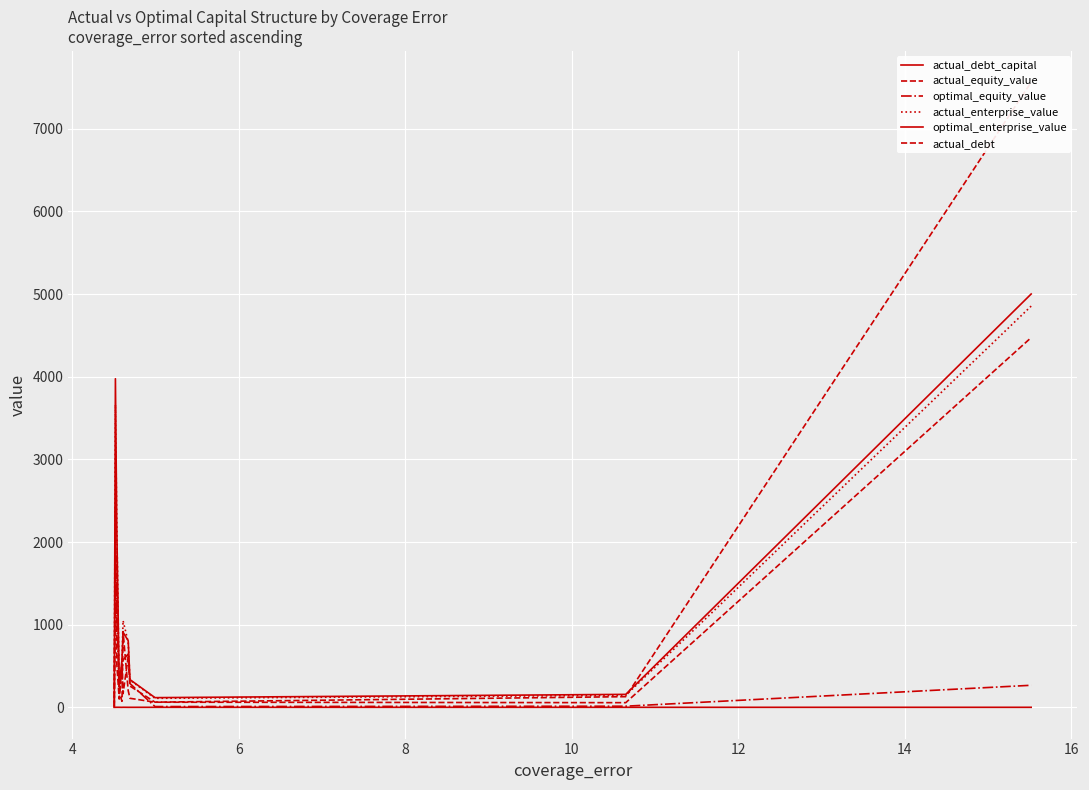

Which series has the largest range (max minus min)?

actual_equity_value